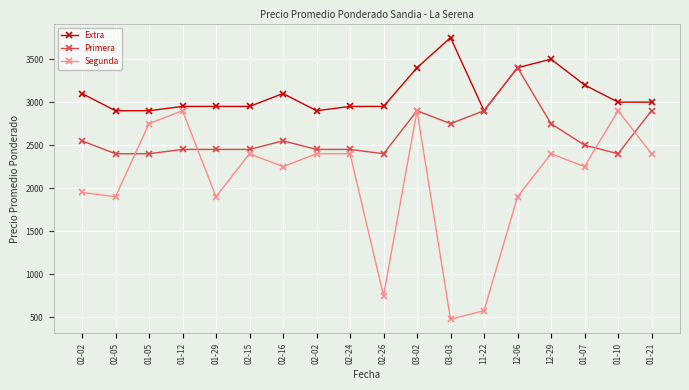

Rank the series by their average value, from highest to lowest.

Extra, Primera, Segunda